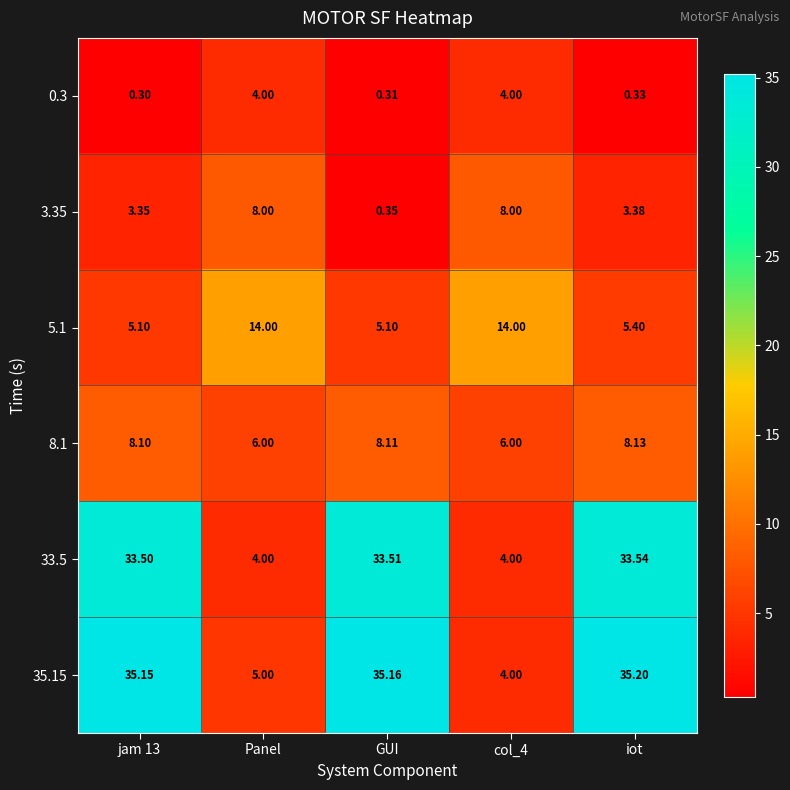

At which category is the sum across all series the highest?

iot